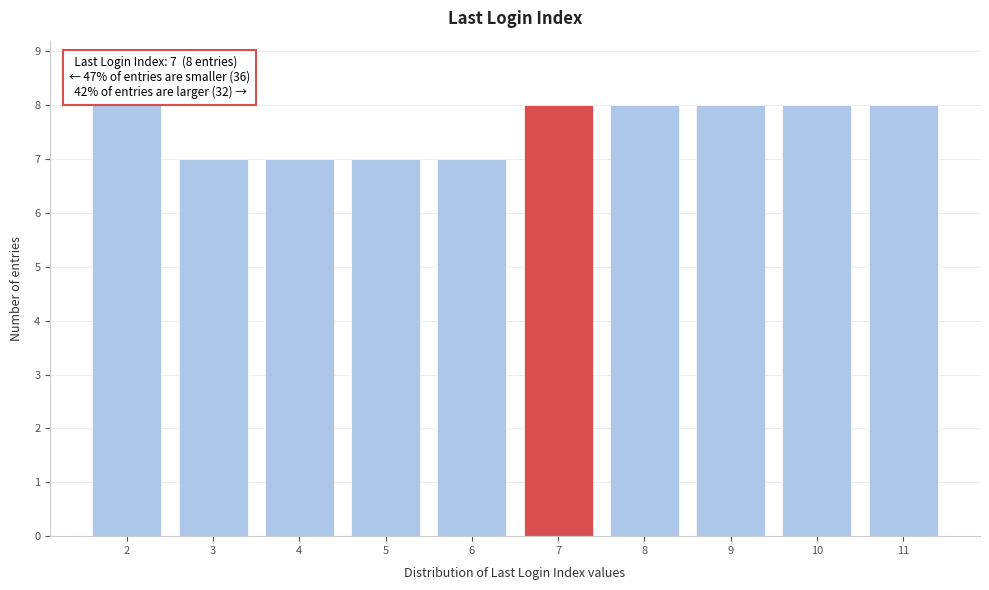

Reading left to right, transcribe all the data shown in this chart.

8	7	7	7	7	8	8	8	8	8